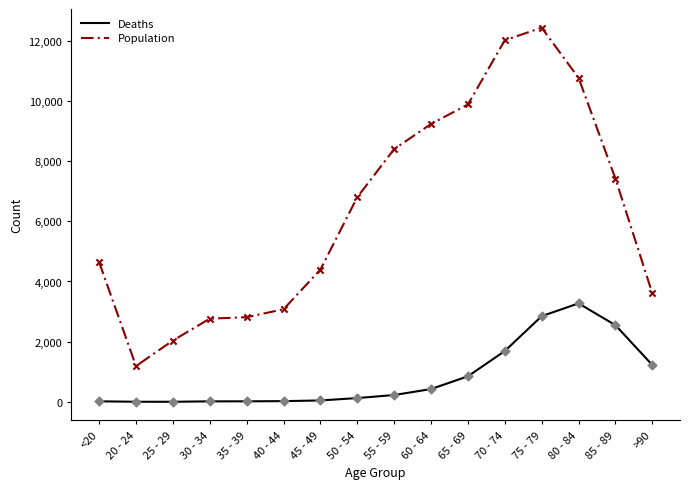

Which series has the largest range (max minus min)?

Population